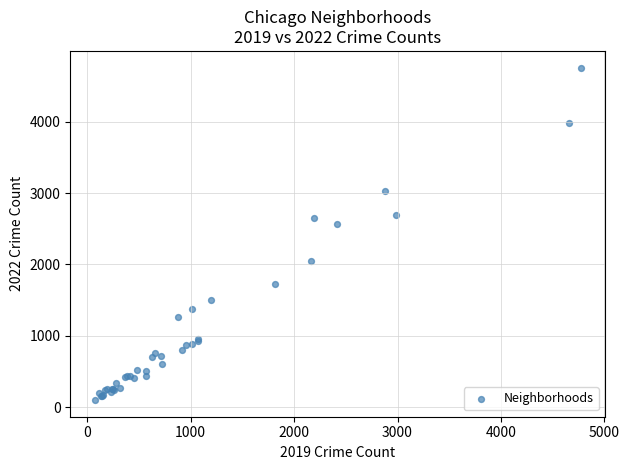

What Y value in the scatter plot is closest to 2430?

2566